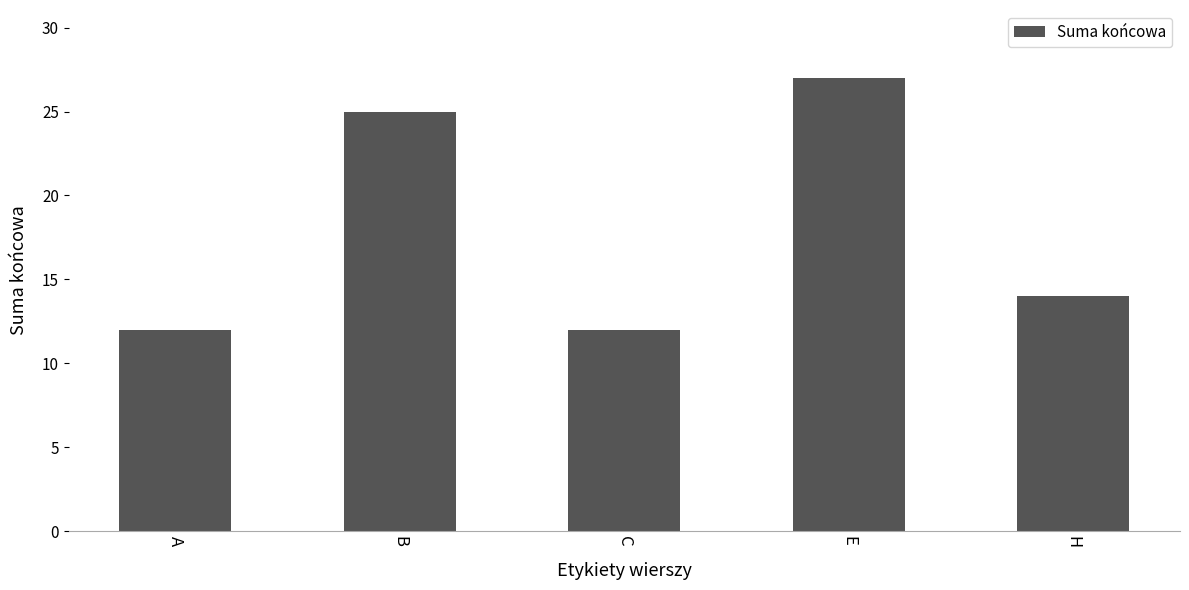

Which category has the highest value across all series?

E